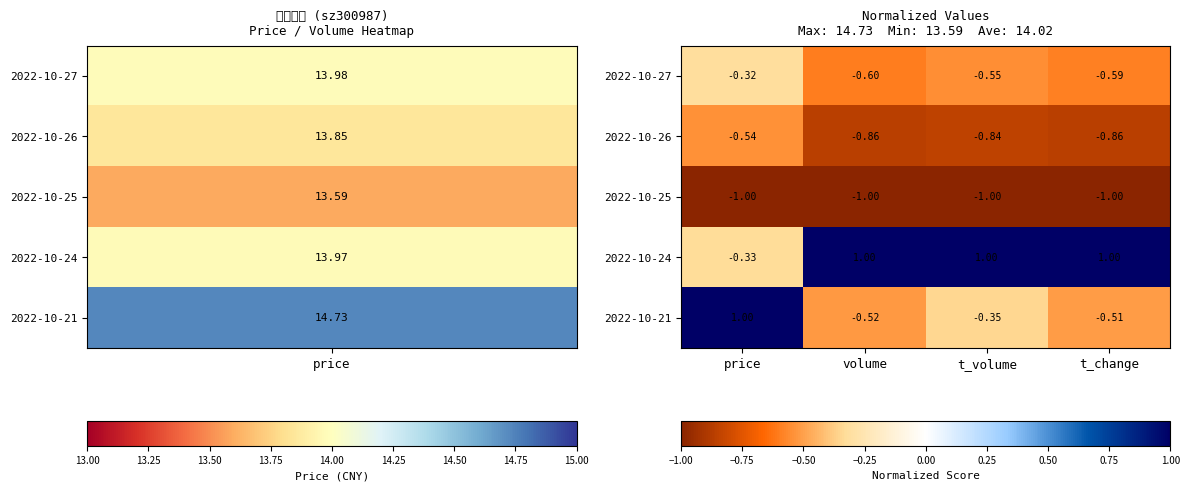

At how many categories does at least one series exceed 0?

4